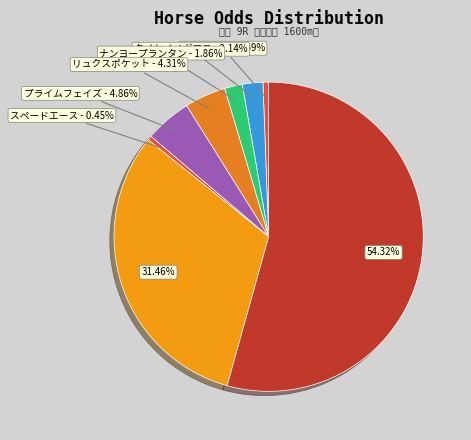

How many slices are in this pie chart?

8